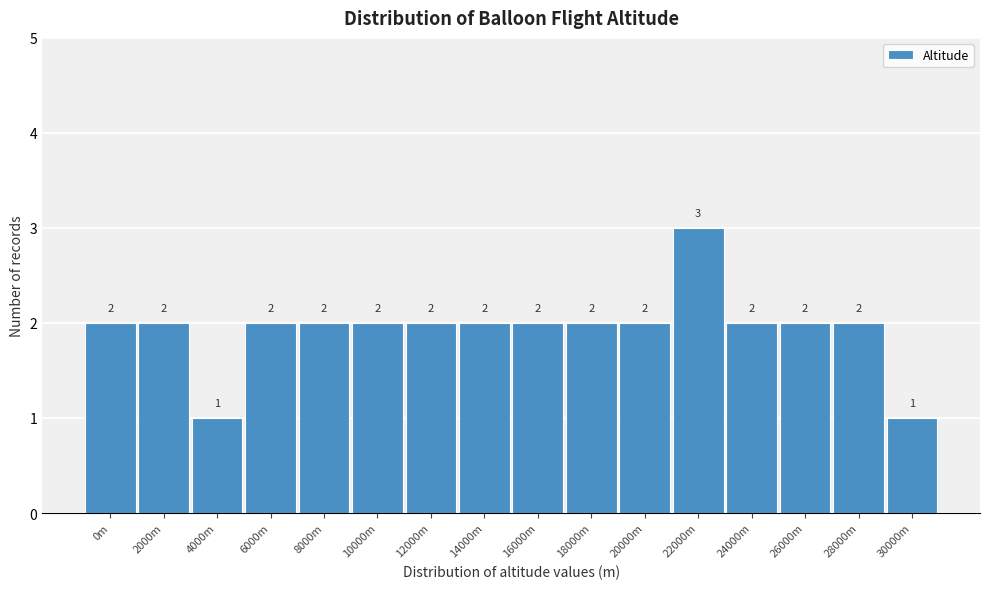

Reading left to right, transcribe all the data shown in this chart.

2	2	1	2	2	2	2	2	2	2	2	3	2	2	2	1